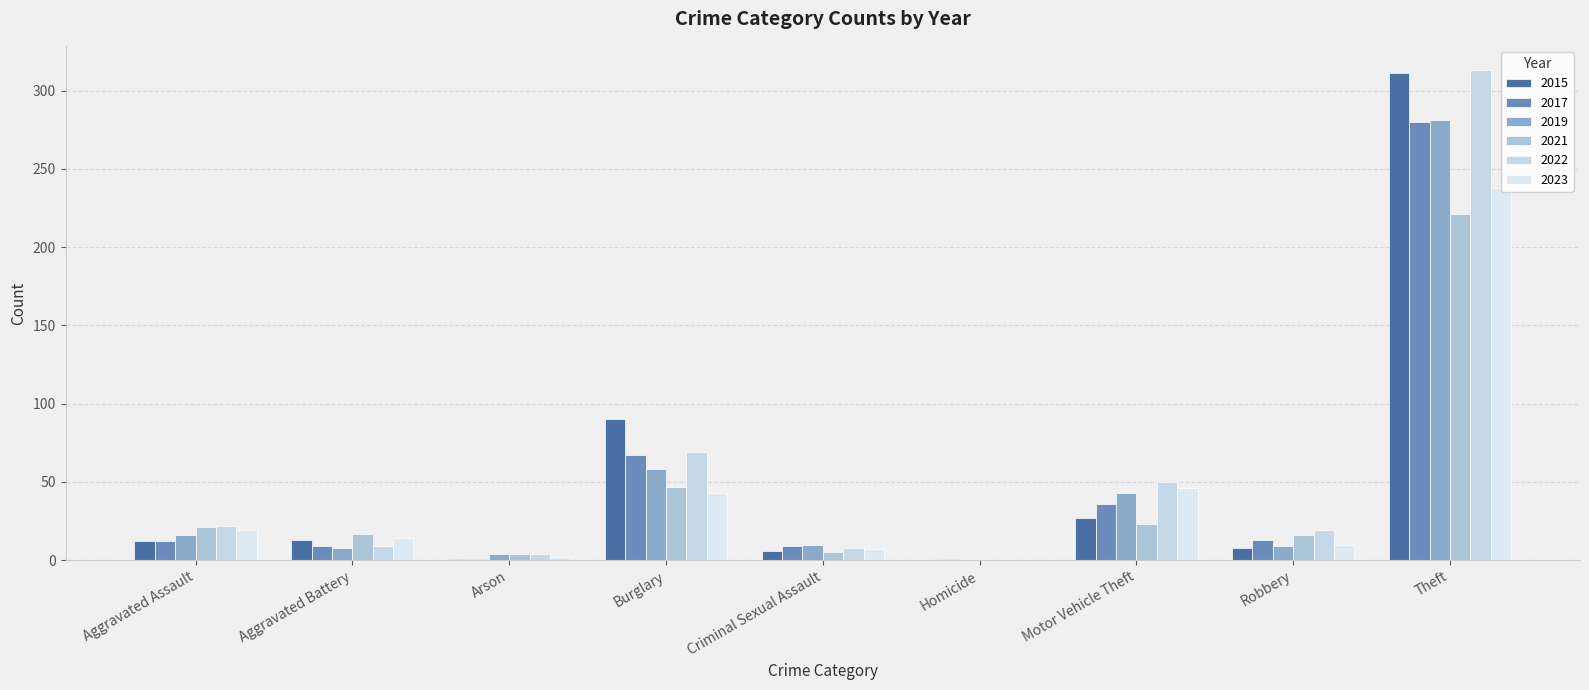

Are the bars horizontal?

No